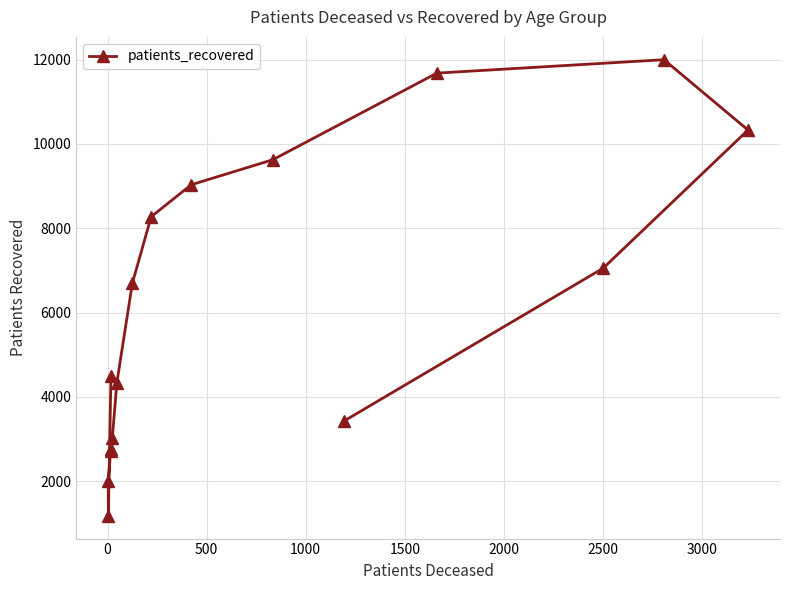

What is the difference between the maximum and minimum values?

10815